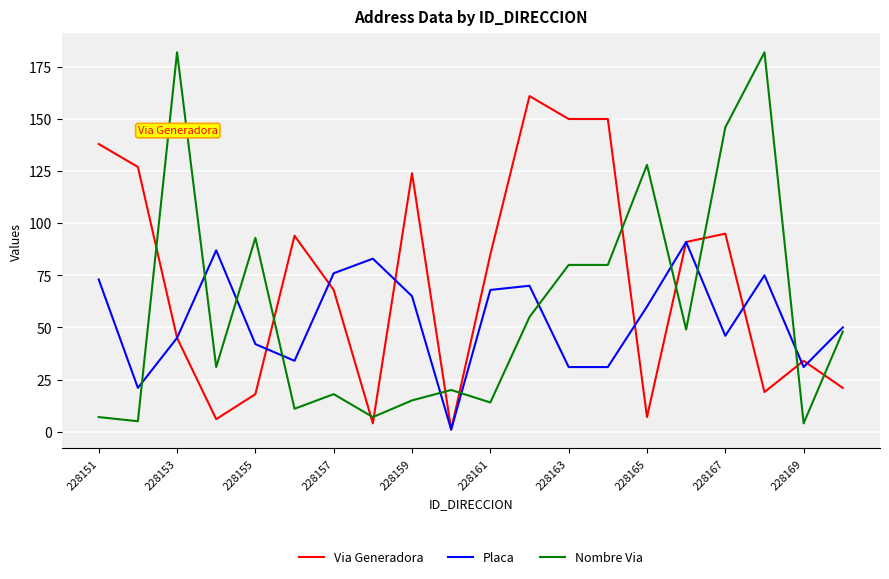

What is the greatest value displayed?

182